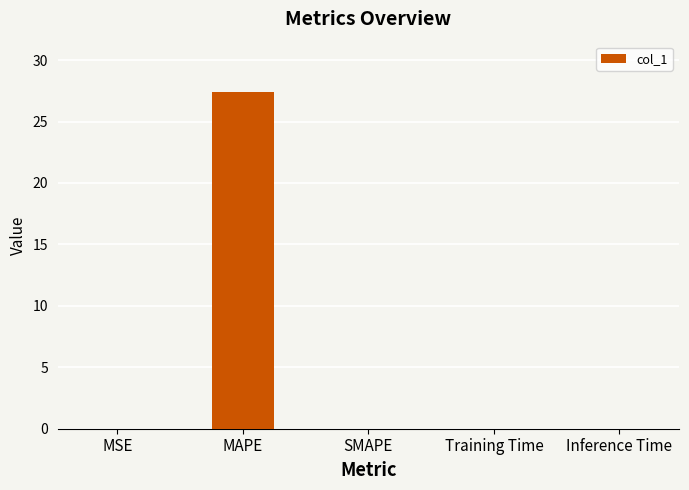

What value does the data have at MAPE?

27.4